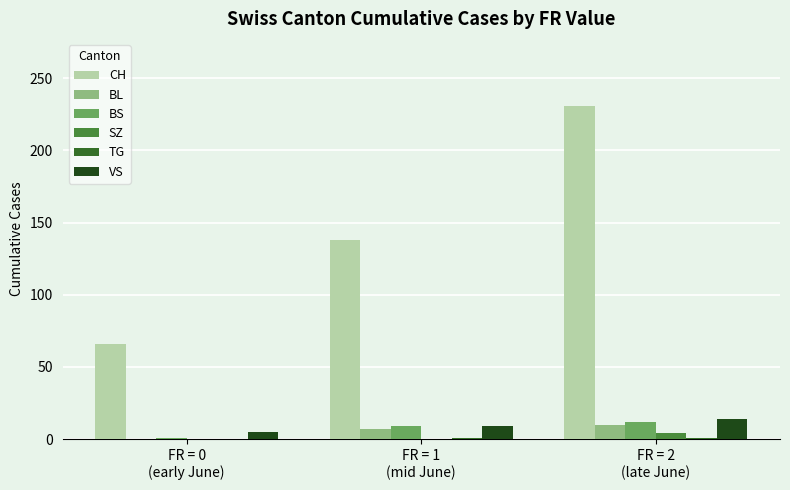

Which series has the largest total across all categories?

CH